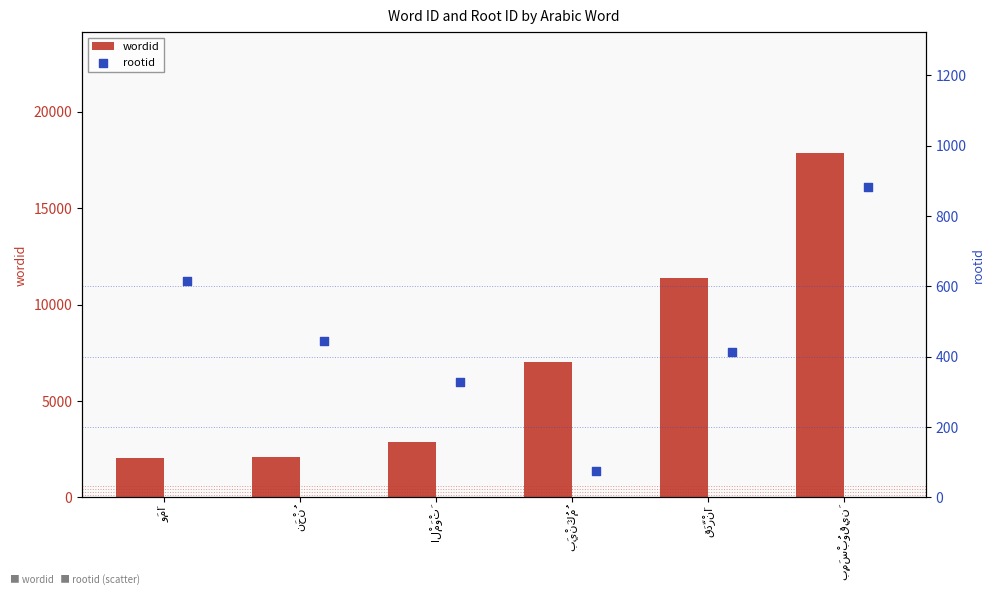

What is the difference between the second highest and second lowest values in the wordid series?

9284